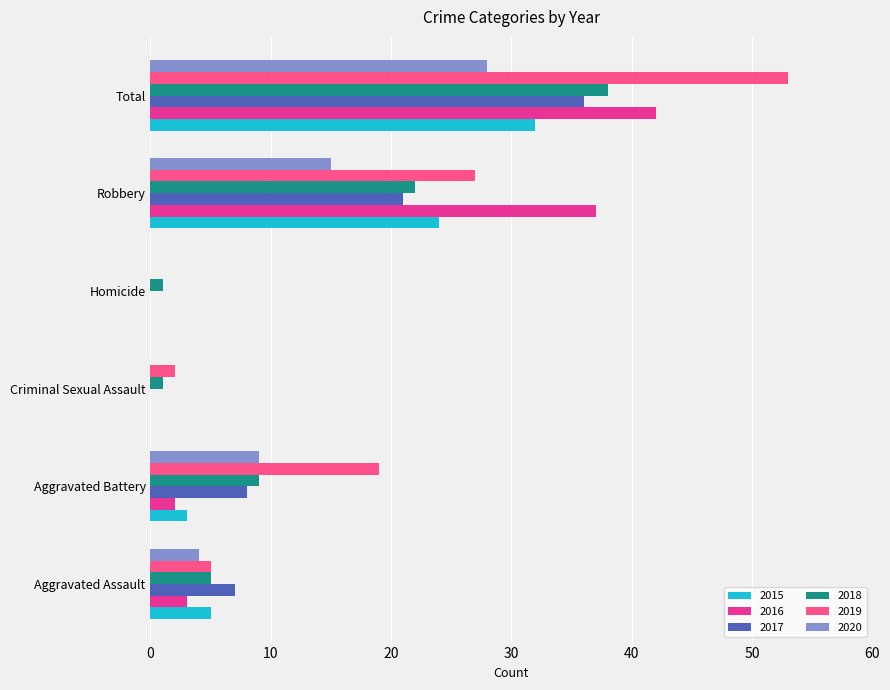

Read the 2015 value at Aggravated Assault.

5